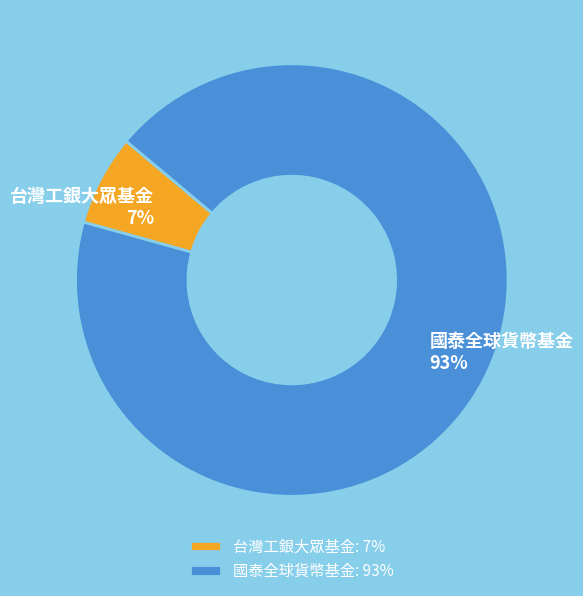

Which slice is the largest?

國泰全球貨幣基金: 93%